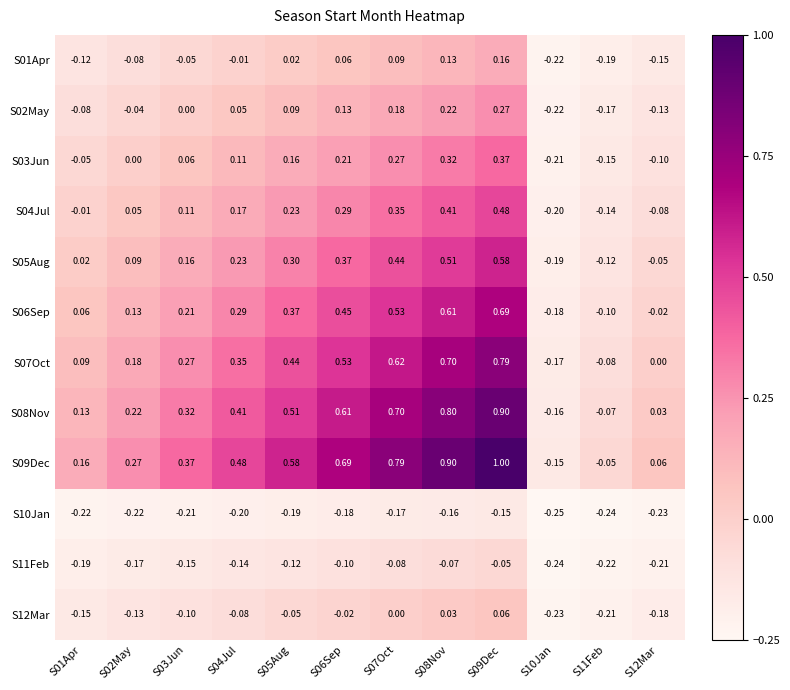

Is the value of S02May at S06Sep greater than the value of S10Jan at S03Jun?

Yes